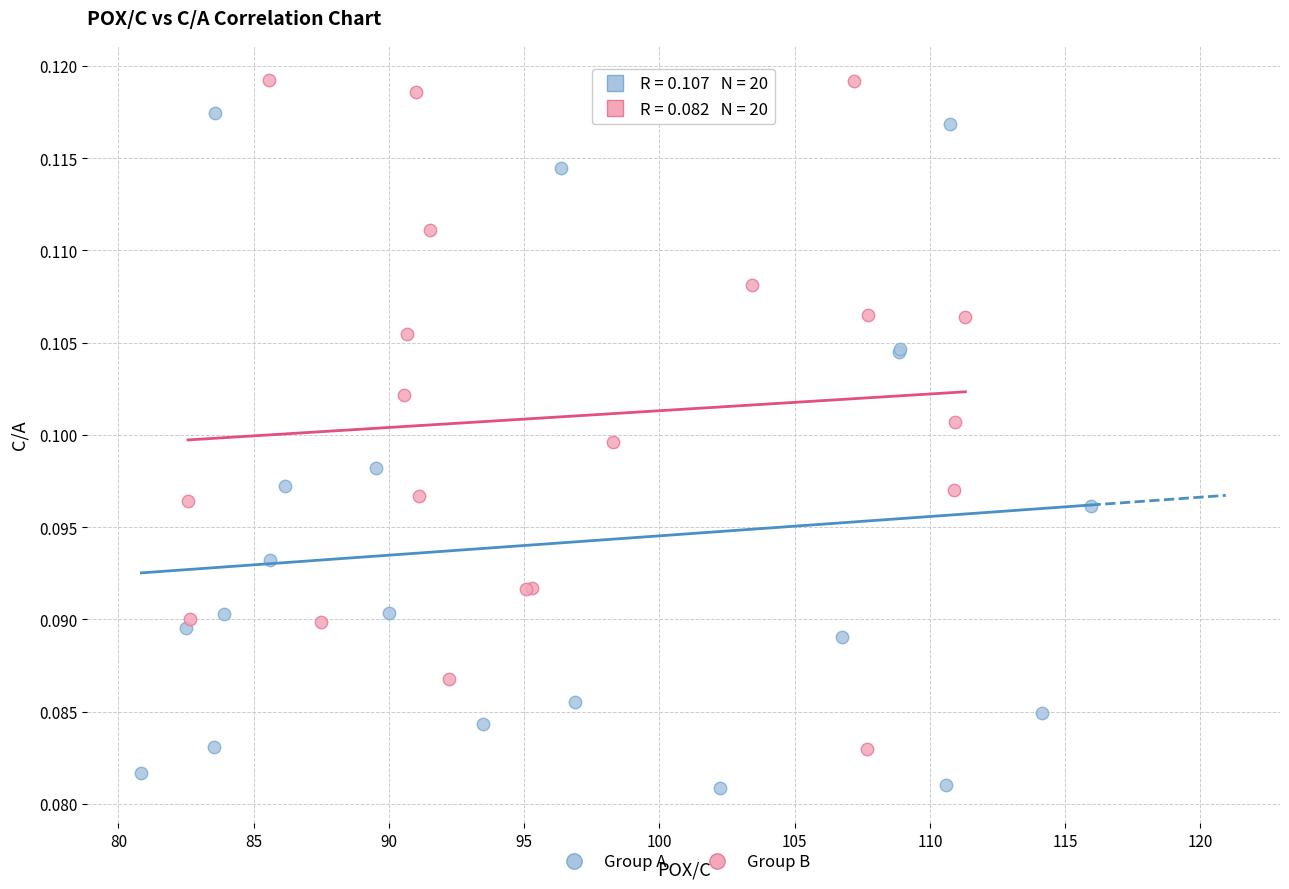

Which series contains the lowest Y value?

Group A